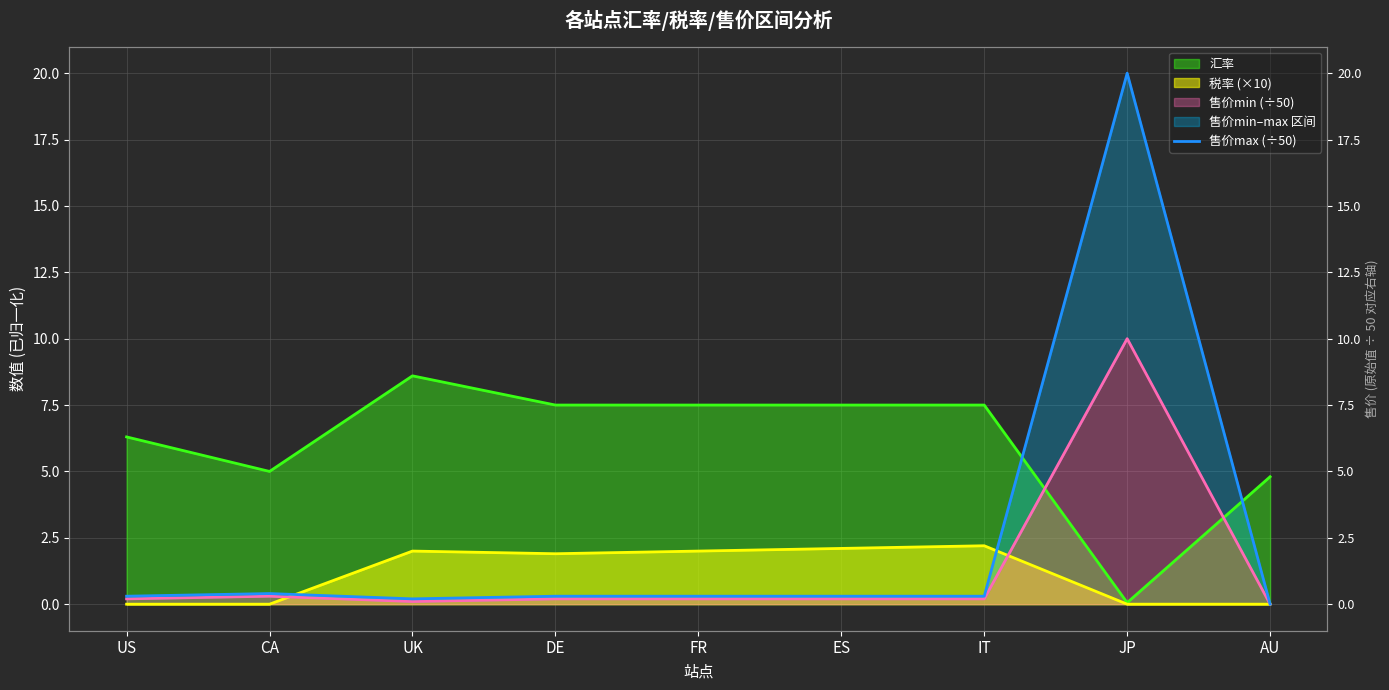

How many points are higher than both their immediate neighbors (excluding endpoints)?

2